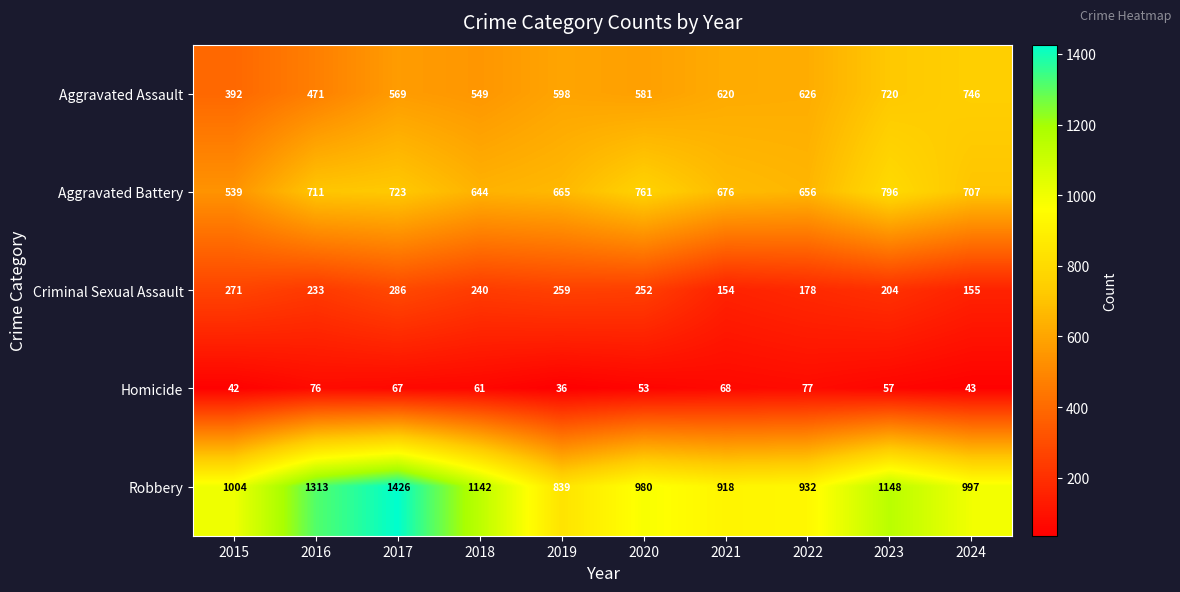

Which series changed the most between 2021 and 2022?

Criminal Sexual Assault